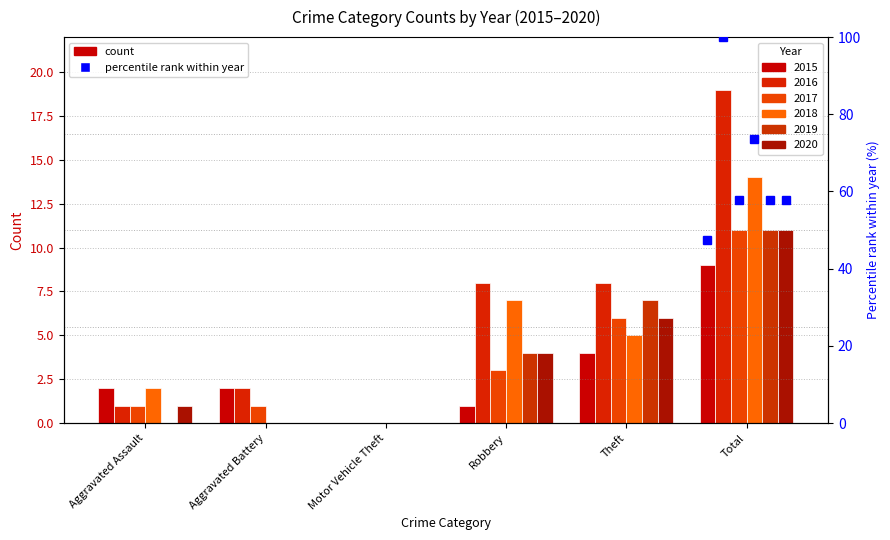

At how many categories does at least one series exceed 10?

1